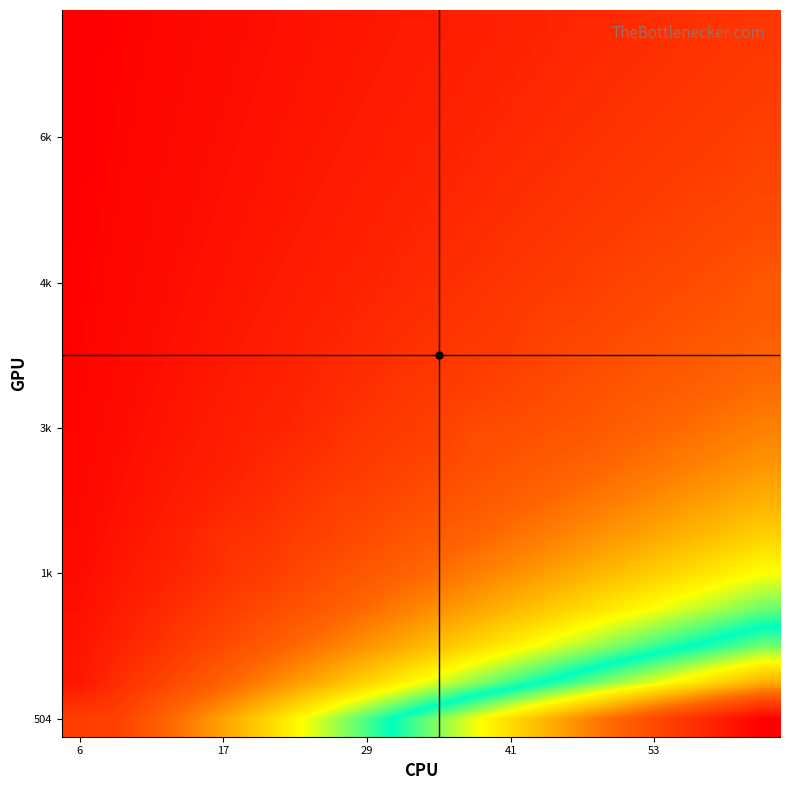

Which category has the lowest value across all series?

6